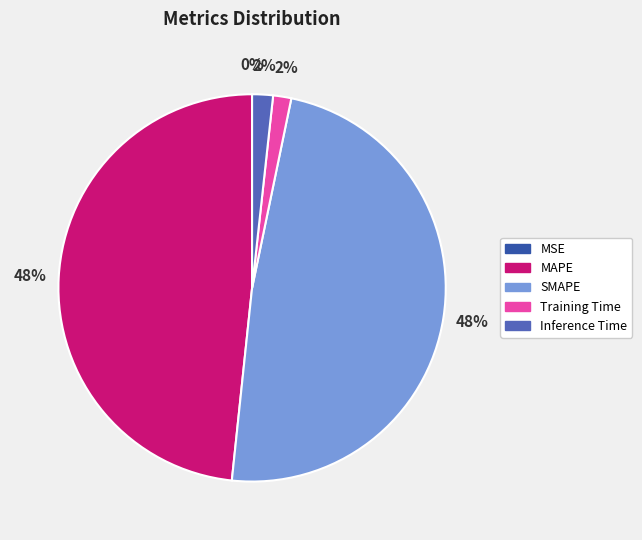

Between Inference Time and SMAPE, which is larger?

SMAPE